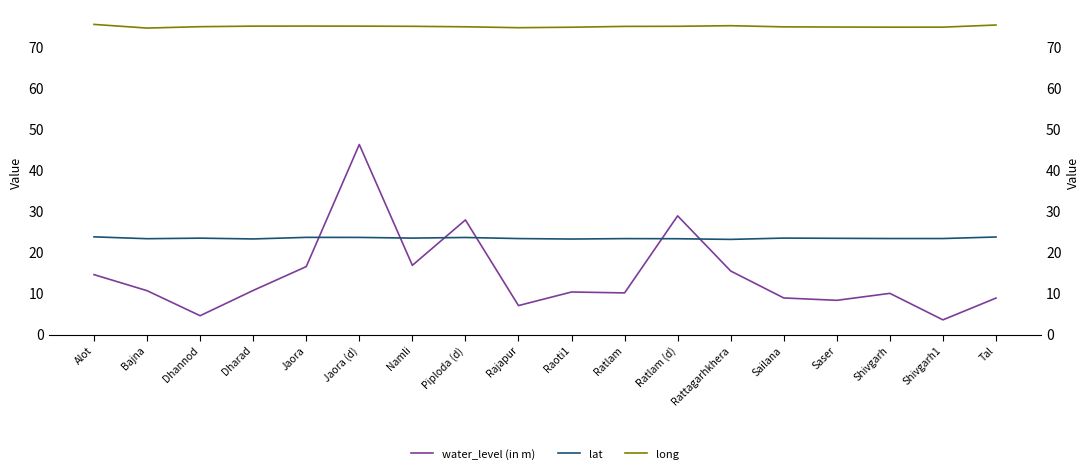

What is the total value across all series at Ratlam?

108.5